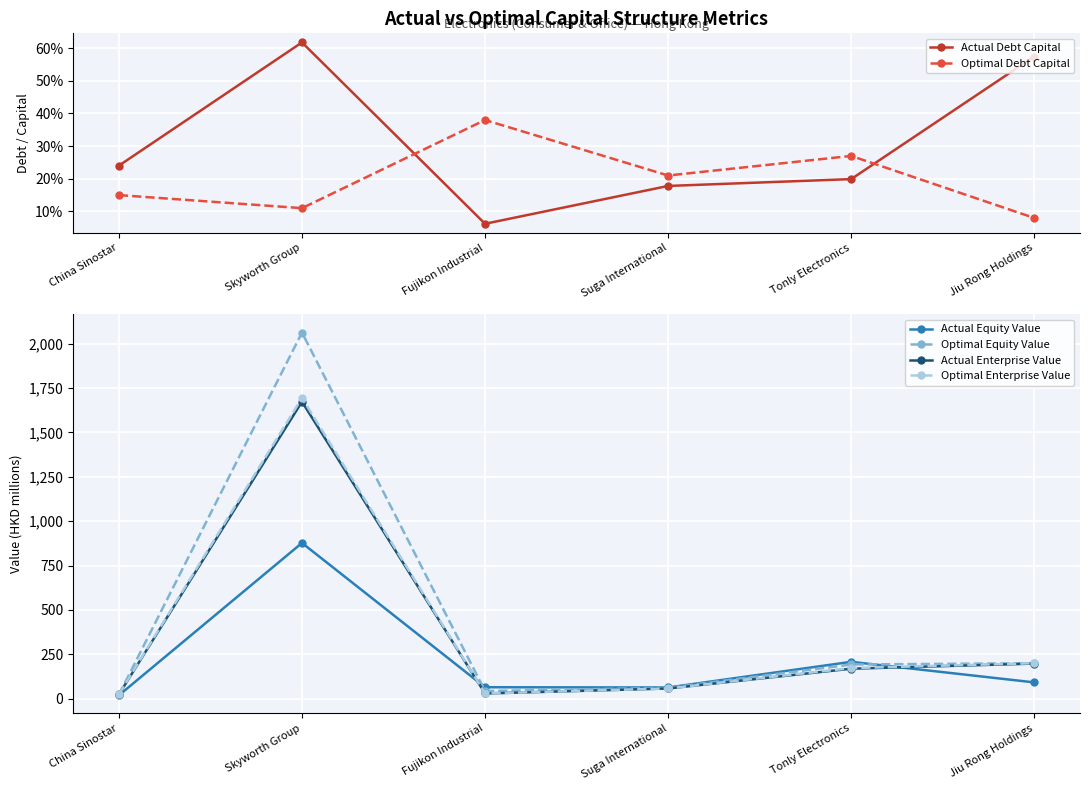

In Actual Equity Value, how many points are higher than both neighbors (excluding endpoints)?

2